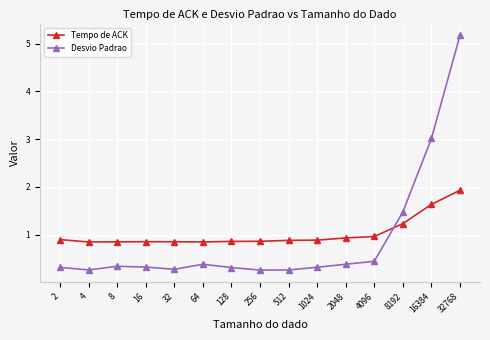

Which series changed the most between 128 and 4096?

Desvio Padrao